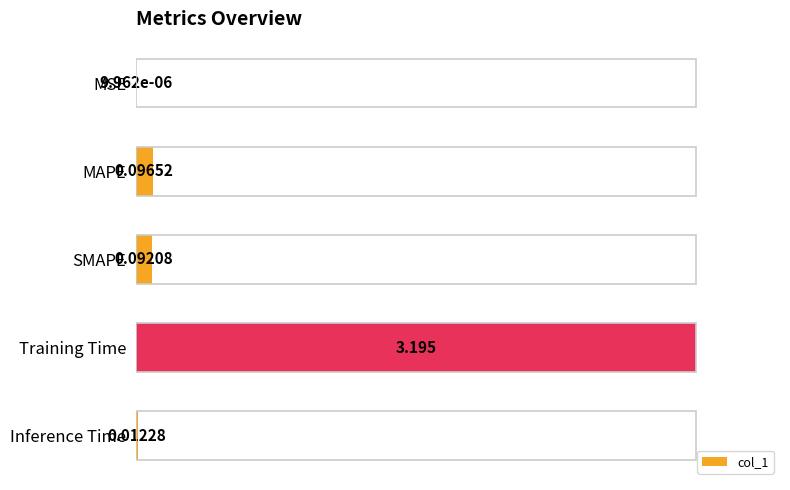

Are the bars horizontal?

Yes